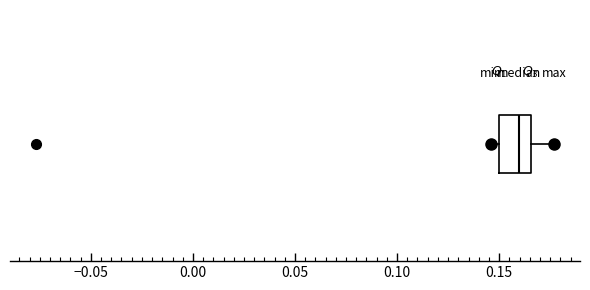

Read this box plot against the x-axis: the position of the median line, the range covered by the box, and the ends of both whiskers. The values are not printed on the chart, so give them approximately, as read against the axis.

median 0.160, box 0.150 to 0.165, whiskers 0.145 to 0.175